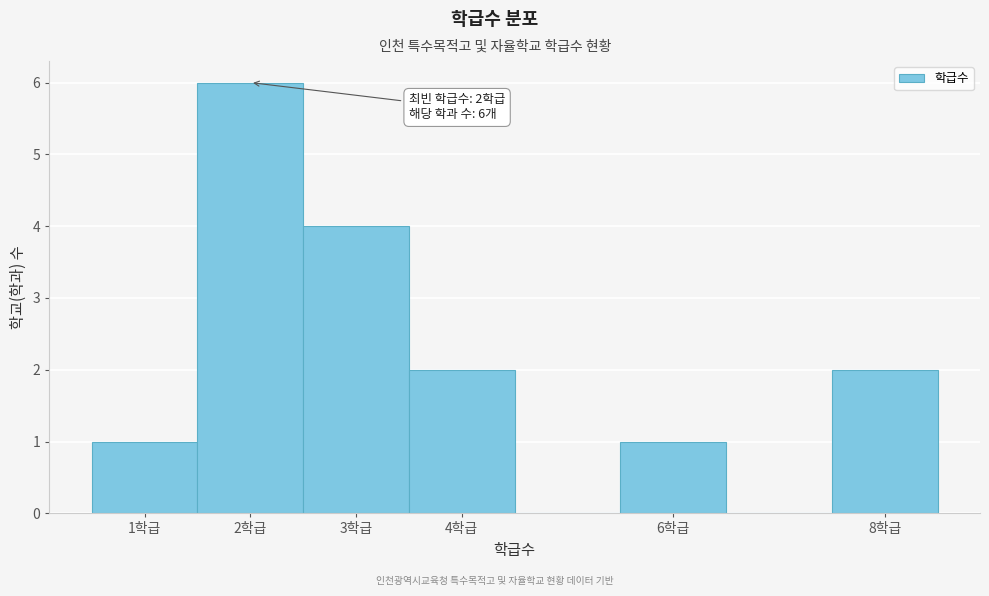

Which range on the x-axis has the tallest bar?

1.5 to 2.5